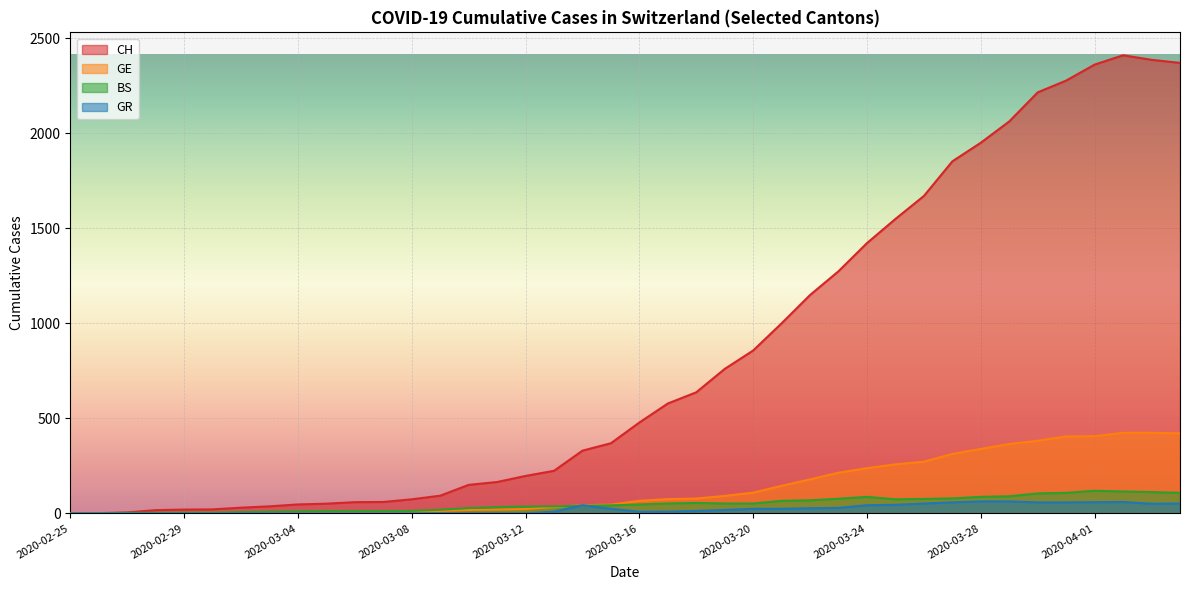

Which has a higher value, 2020-03-10 or 2020-03-31?

2020-03-31